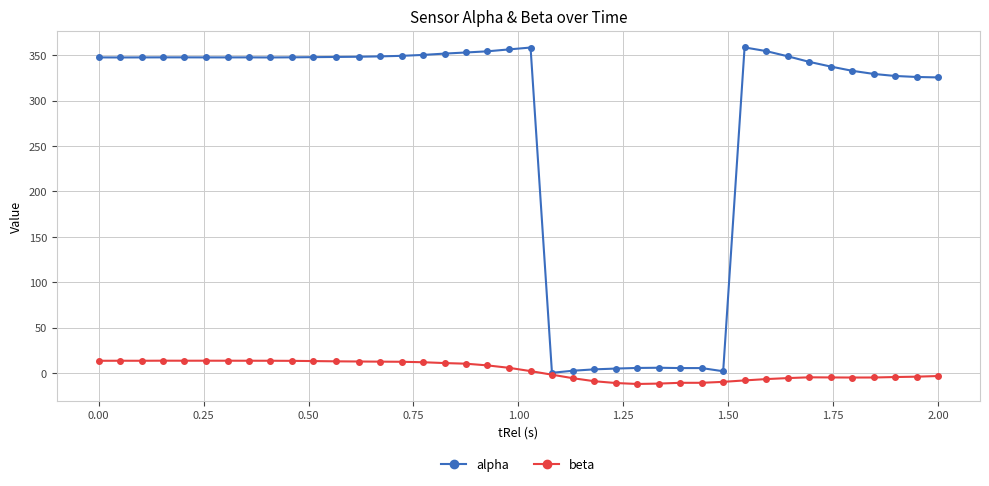

List the series in order of their overall mean, lowest first.

beta, alpha